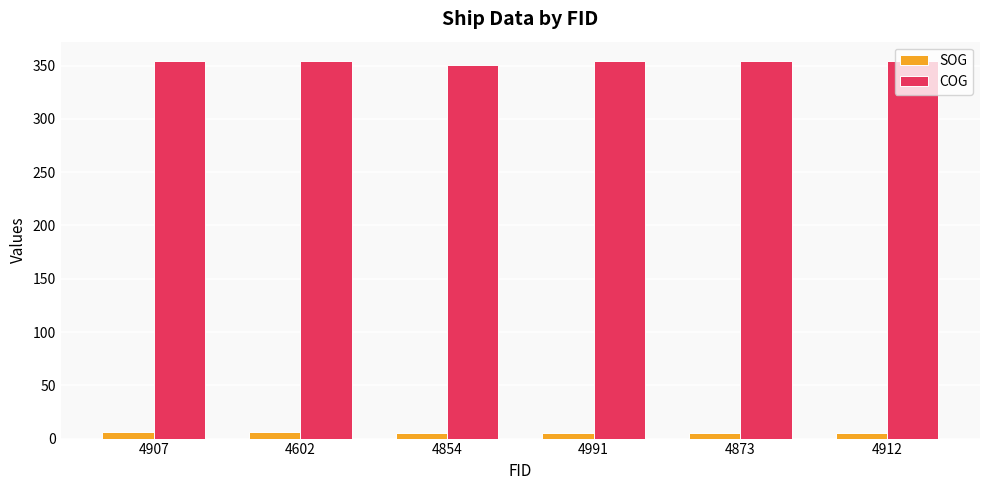

How many data points does each series have?

6